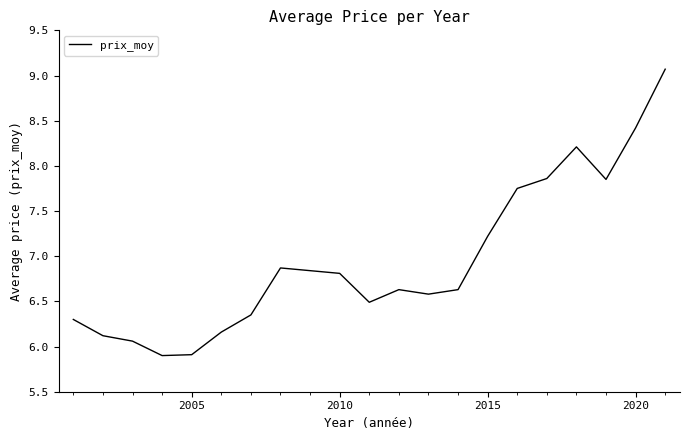

Does the chart have visible grid lines?

No